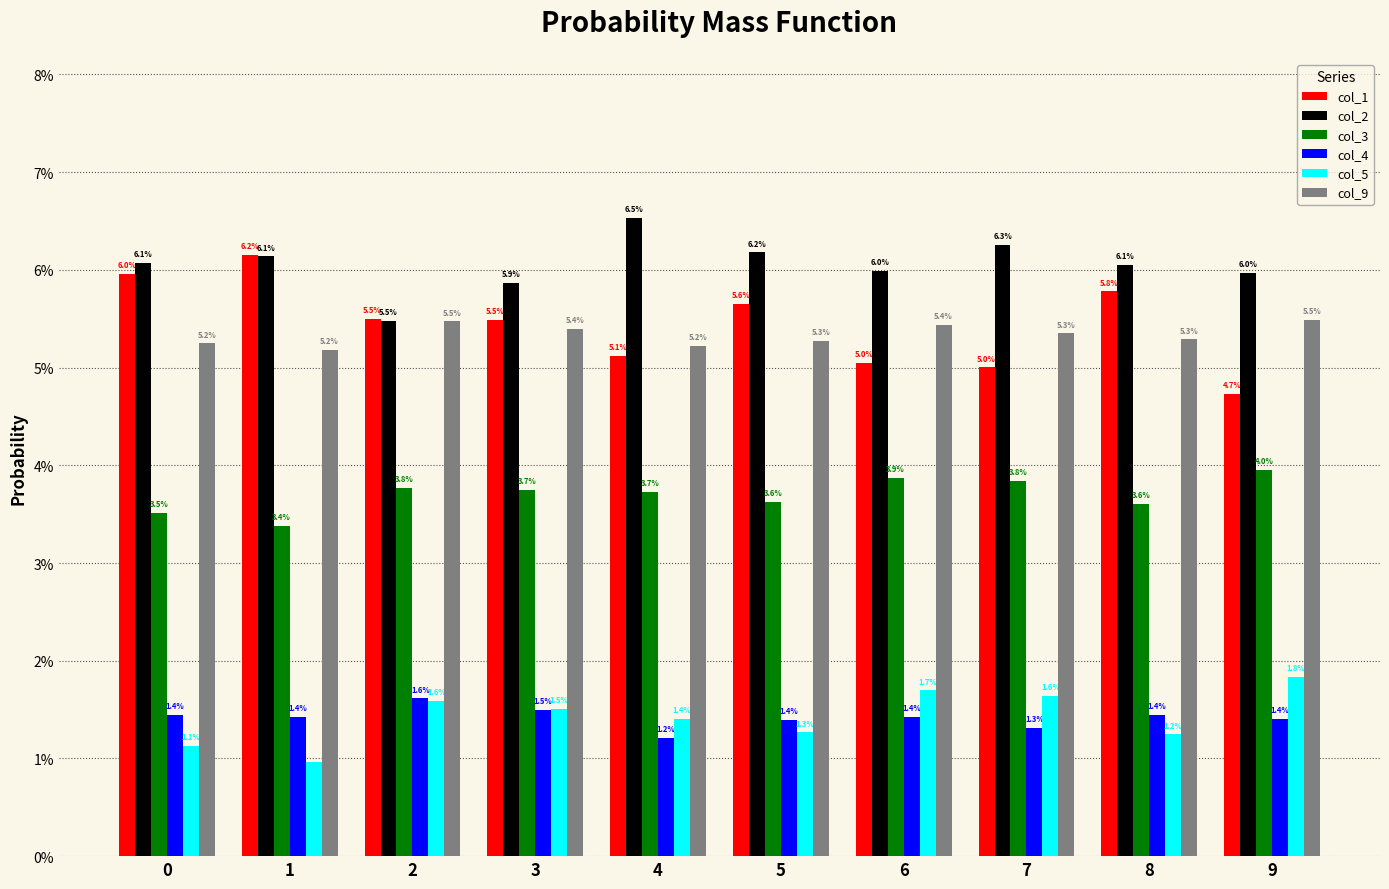

Are the bars horizontal?

No